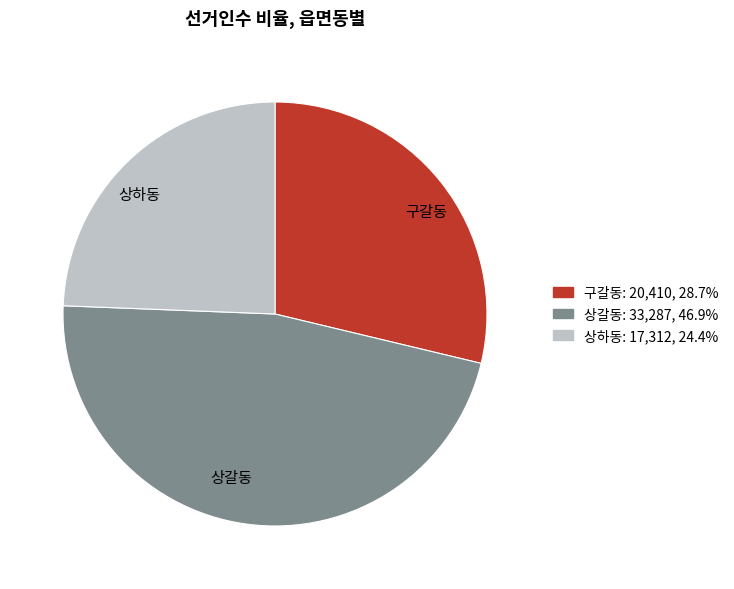

Between 구갈동 and 상갈동, which is larger?

상갈동